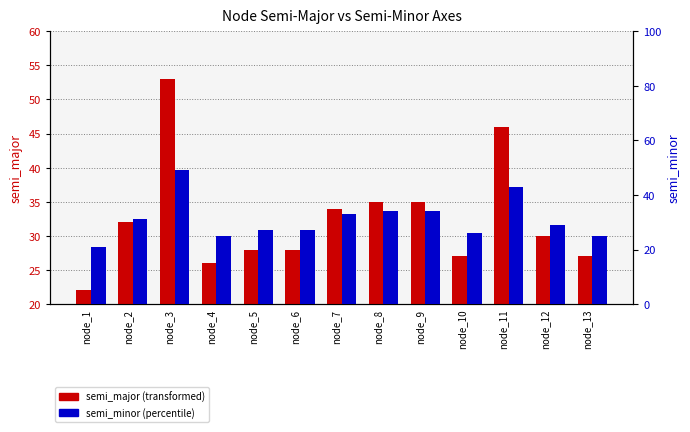

What is the greatest value displayed?

53